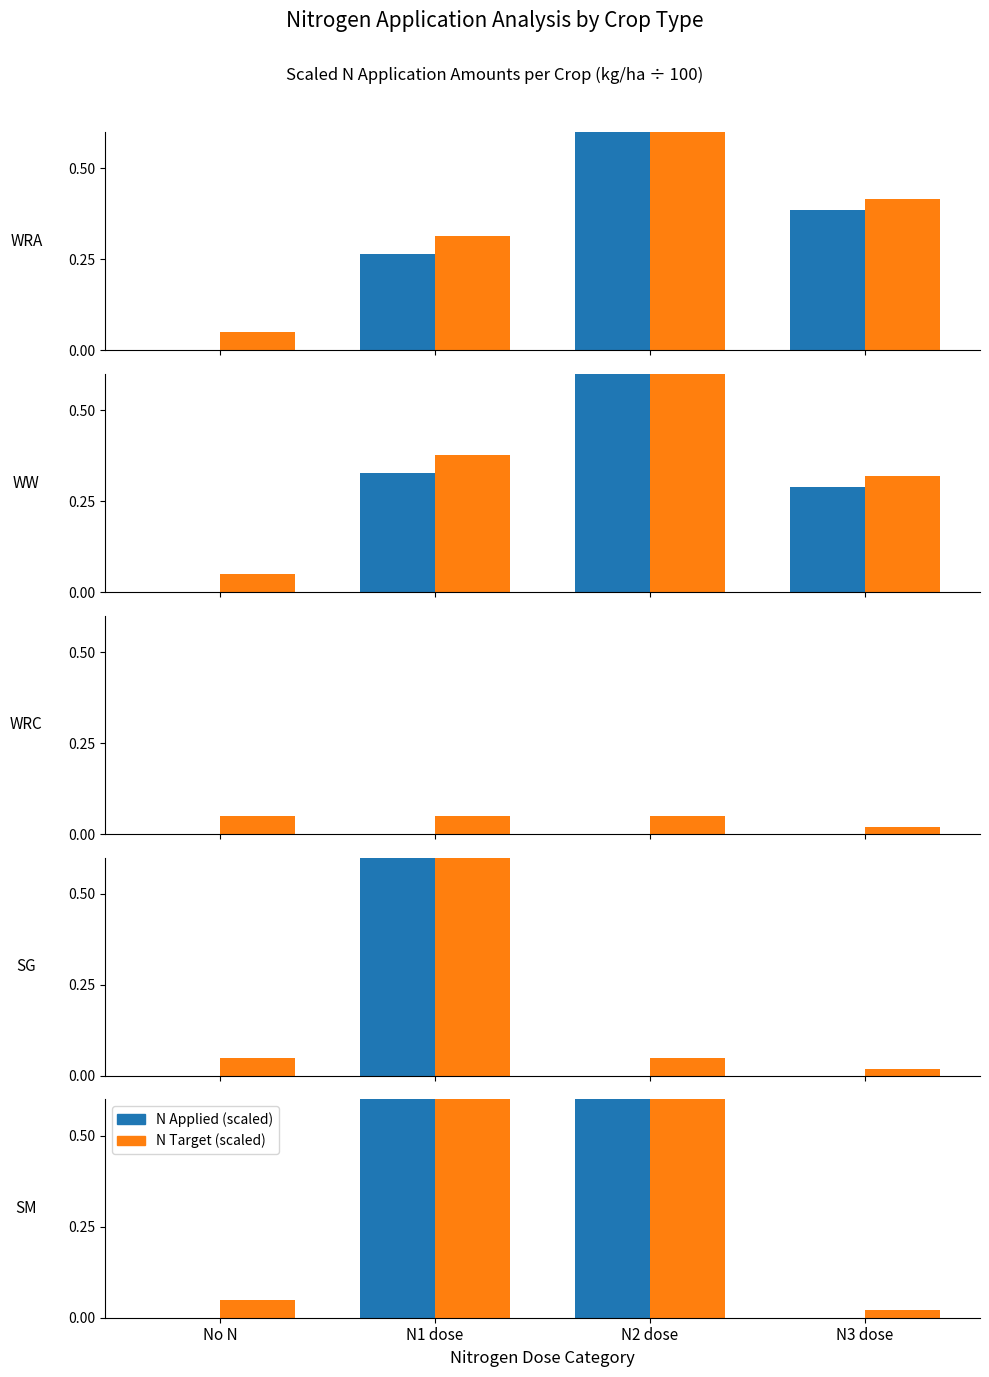

How many categories are shown in the chart?

4